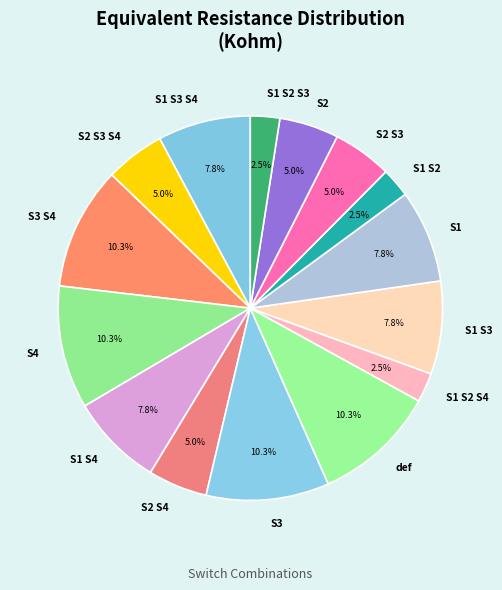

Is the sum of S2 and S1 S4 greater than half?

No